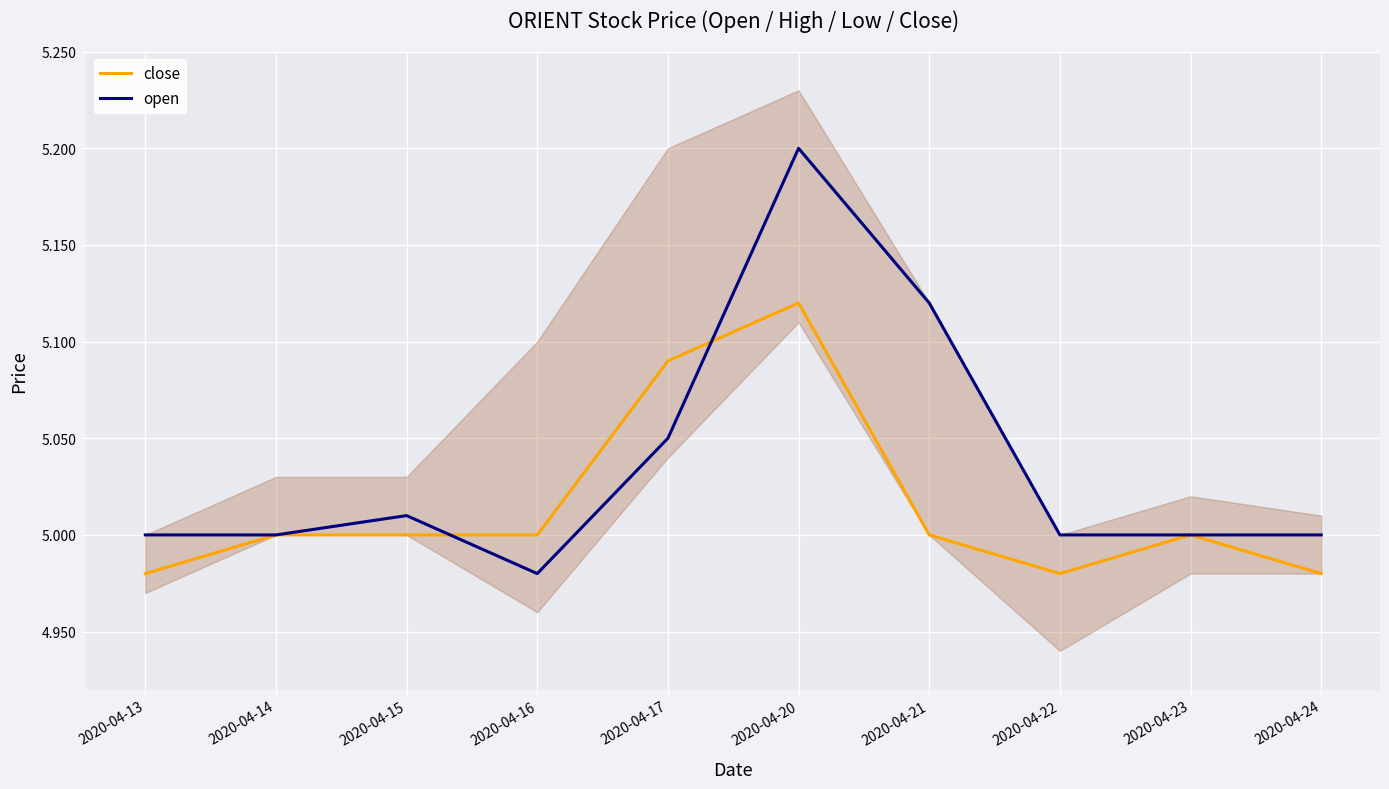

List the labels in order of close value, smallest first.

2020-04-13, 2020-04-22, 2020-04-24, 2020-04-14, 2020-04-15, 2020-04-16, 2020-04-21, 2020-04-23, 2020-04-17, 2020-04-20